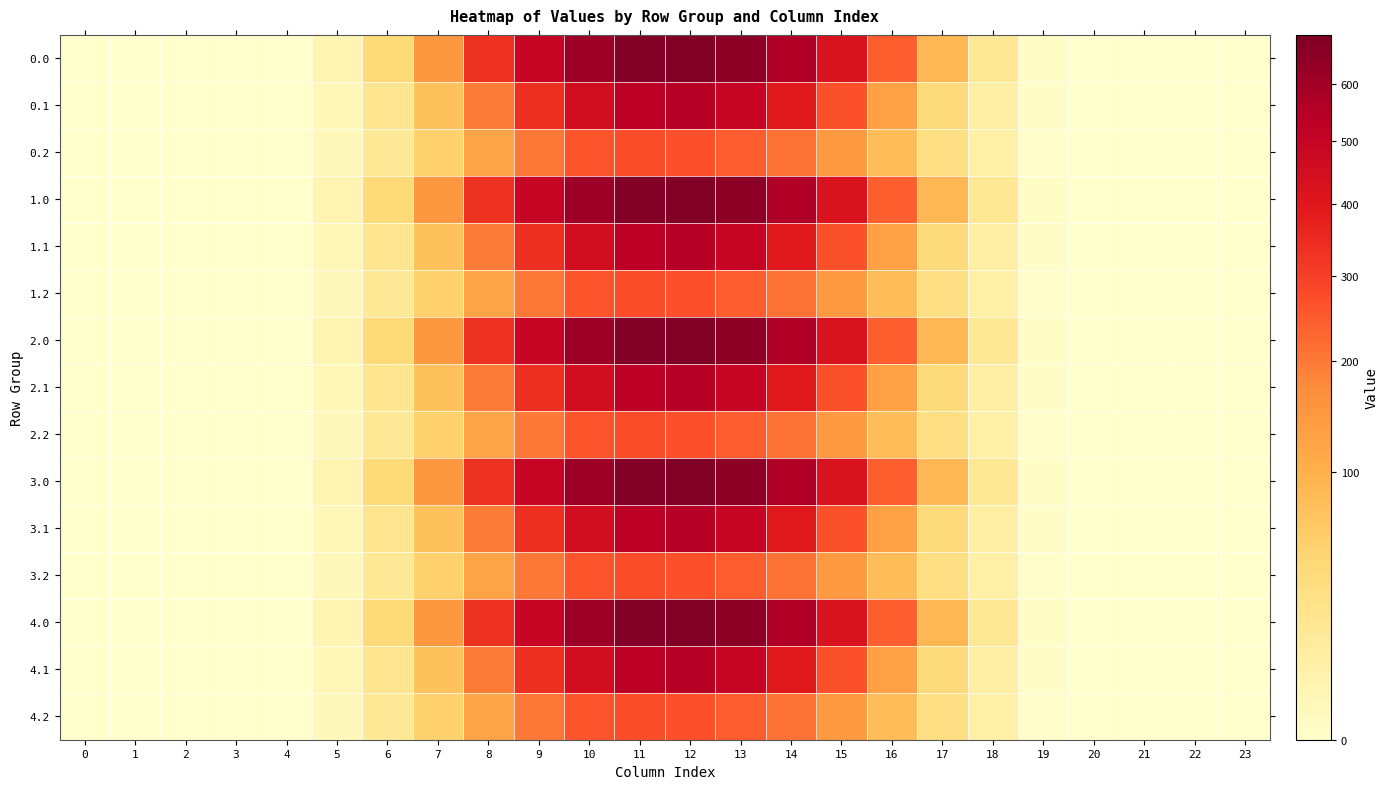

At which category is the sum across all series the highest?

12